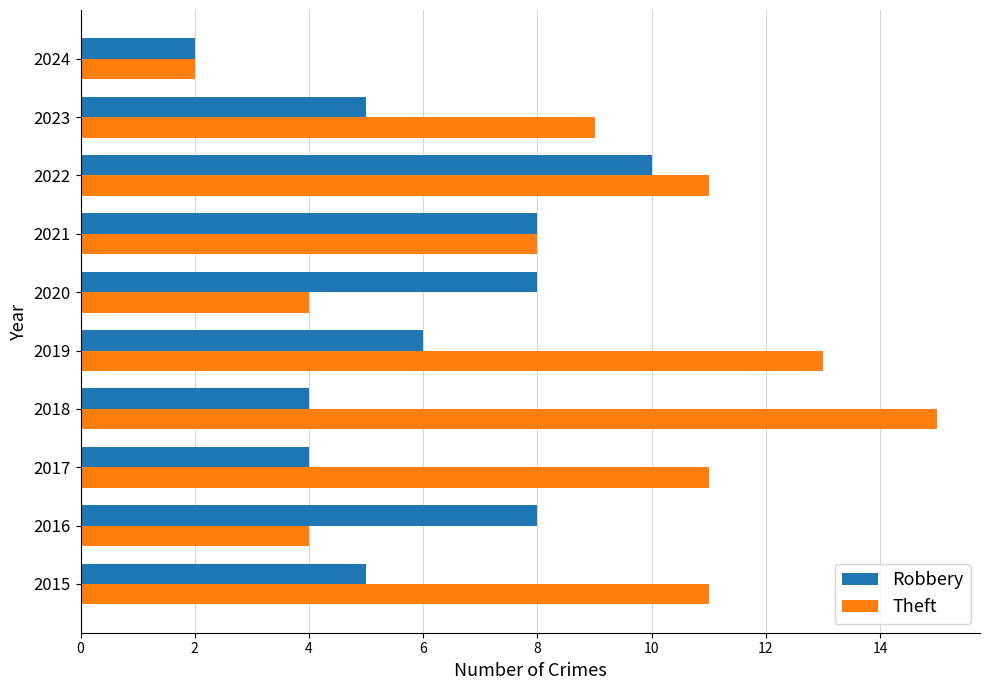

What is the highest value of the Theft series?

15